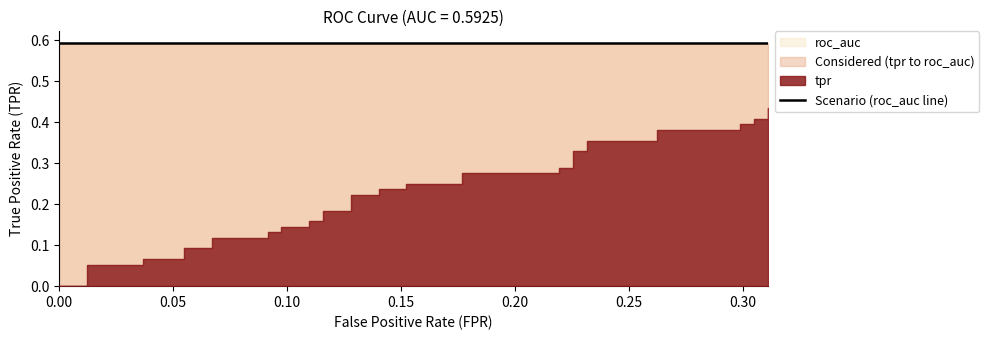

At how many categories does at least one series exceed 0?

40